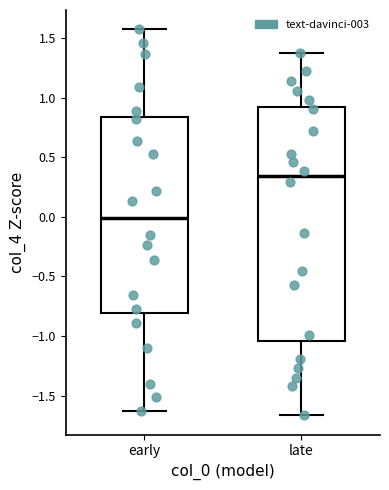

Comparing the boxes themselves (not the whiskers), which one is the tallest?

late